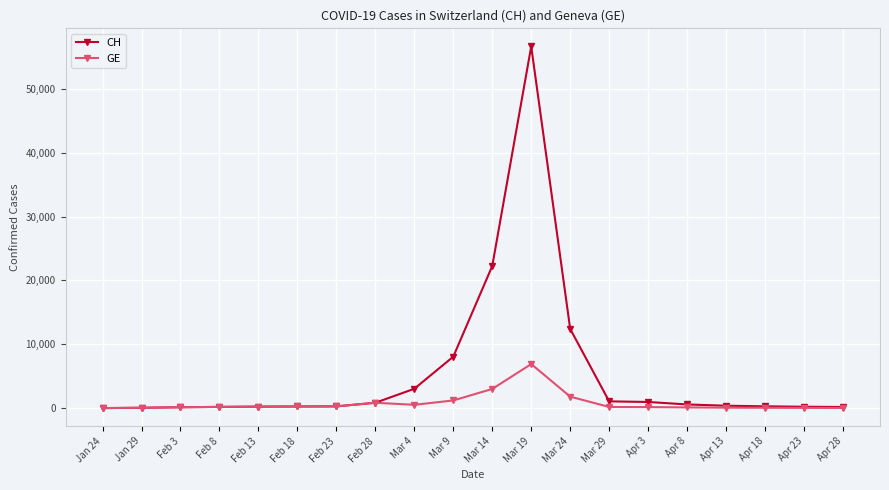

Is the value of CH at Mar 24 greater than the value of GE at Apr 28?

Yes